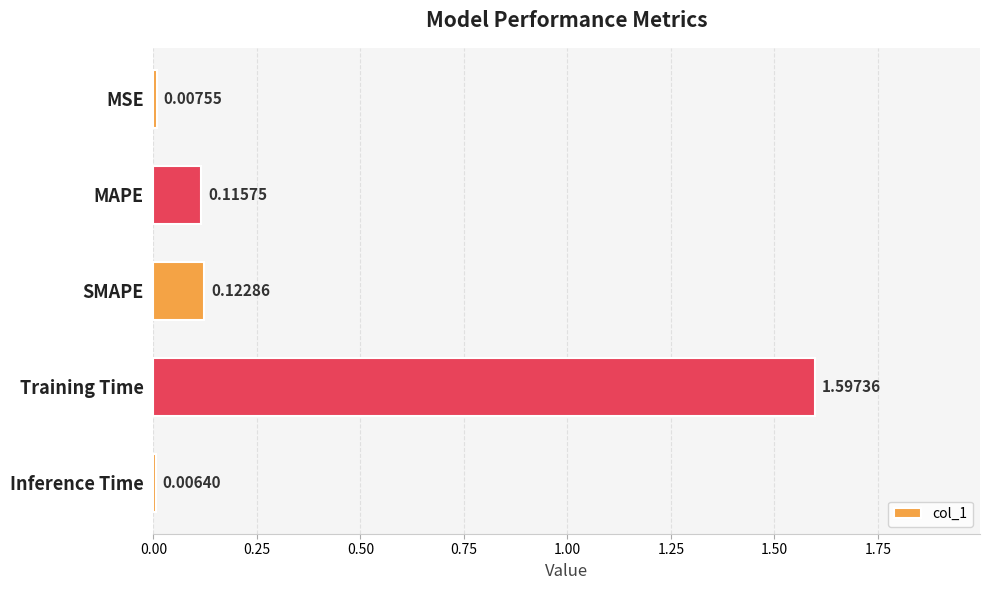

List the labels in order of value, largest first.

Training Time, SMAPE, MAPE, MSE, Inference Time